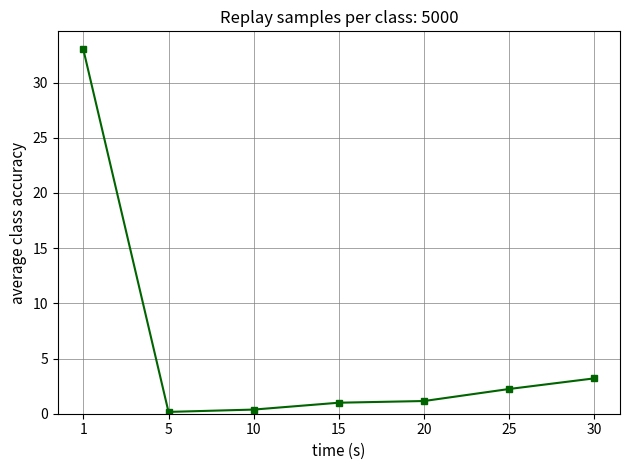

What is the sum of all values?

41.1